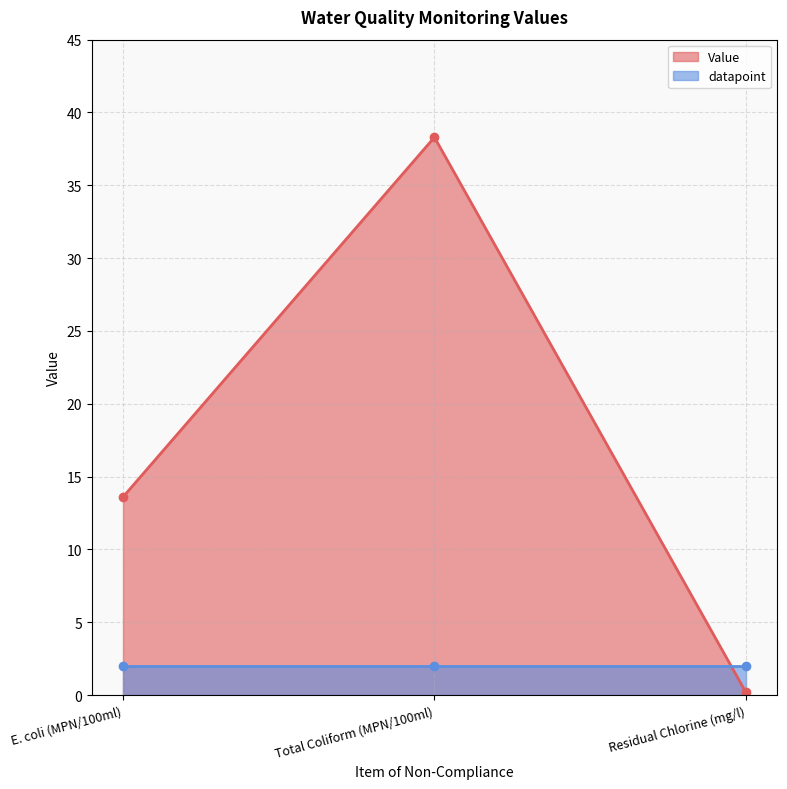

Reading left to right, what are all the values shown in this chart?

E. coli (MPN/100ml)=13.6	Total Coliform (MPN/100ml)=38.3	Residual Chlorine (mg/l)=0.2